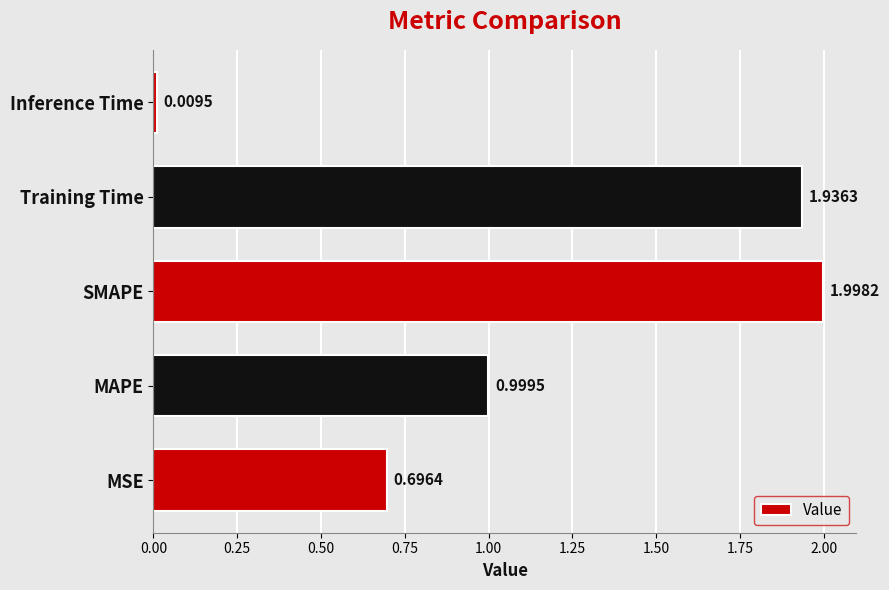

Which category has the lowest value across all series?

Inference Time